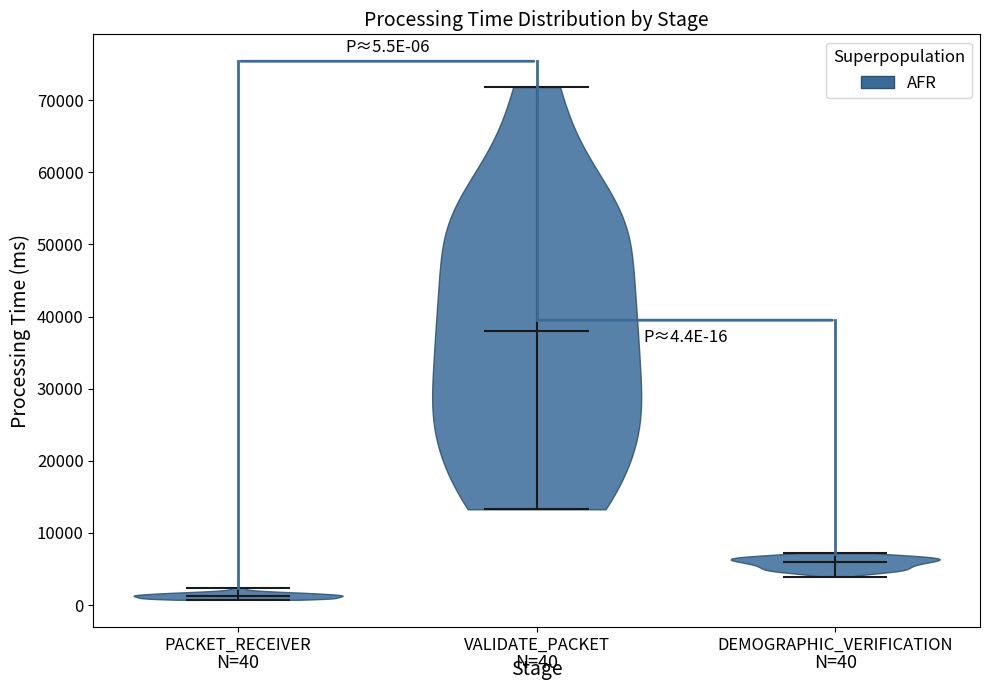

Which violin has the highest median line?

VALIDATE_PACKET